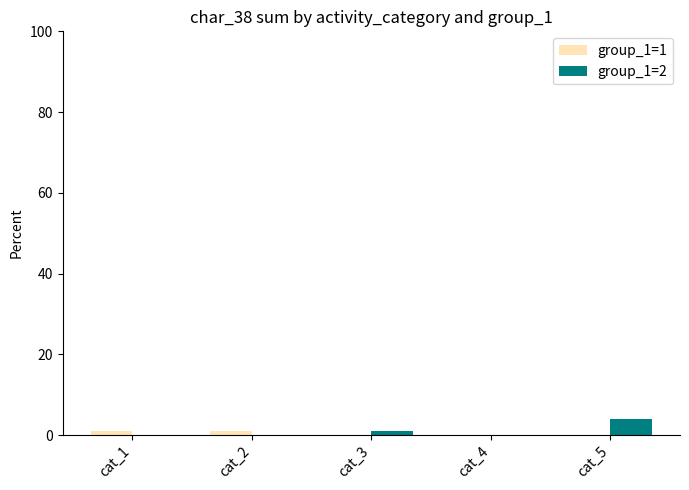

True or false: group_1=1 has a value of 1 at cat_2.

True